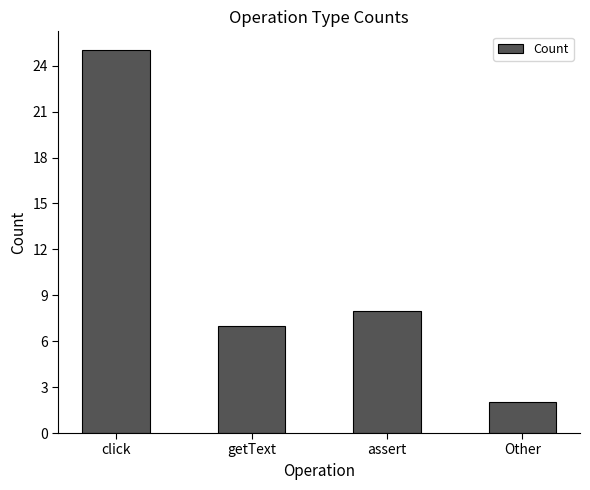

What is the difference between the maximum and minimum values?

23